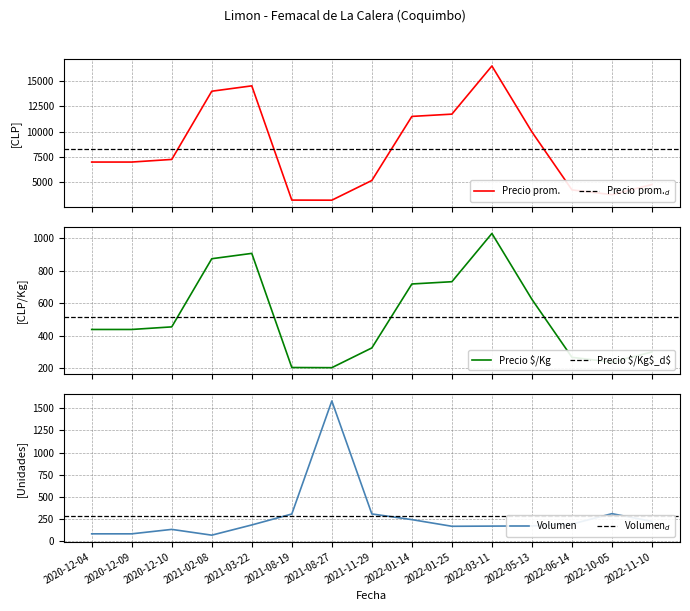

What is the maximum value for Precio prom.?

16494